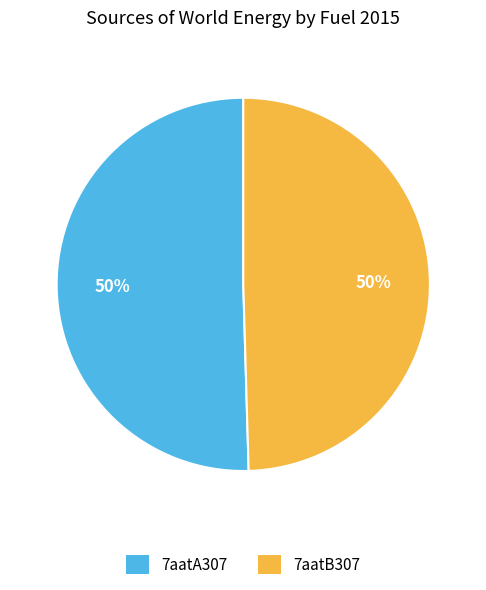

The 7aatA307 slice represents 40% of the pie. True or false?

False